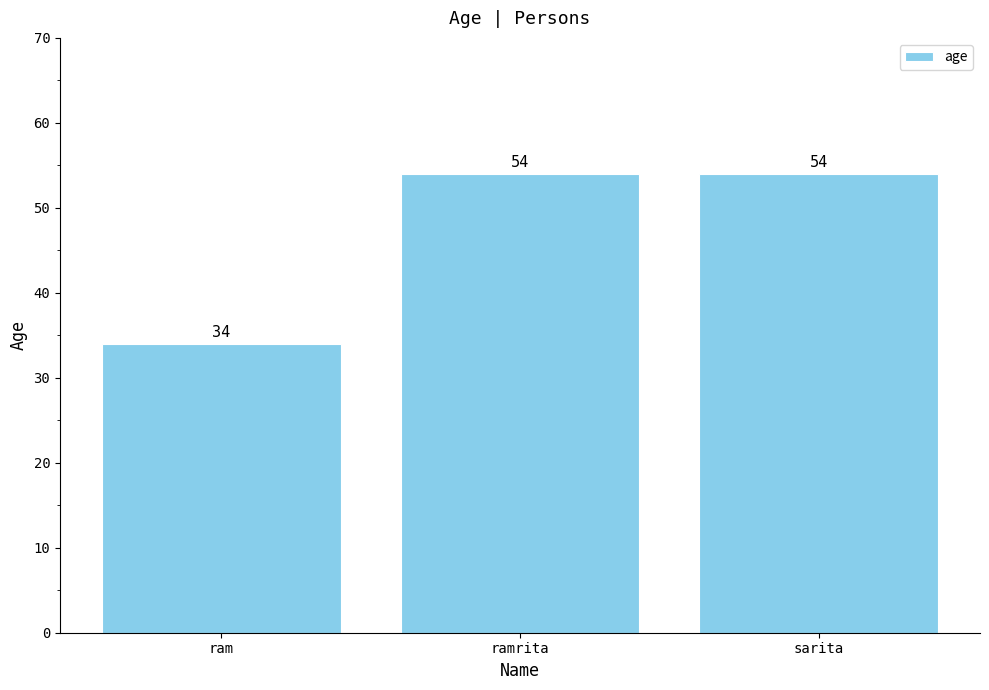

Does the chart contain stacked bars?

No